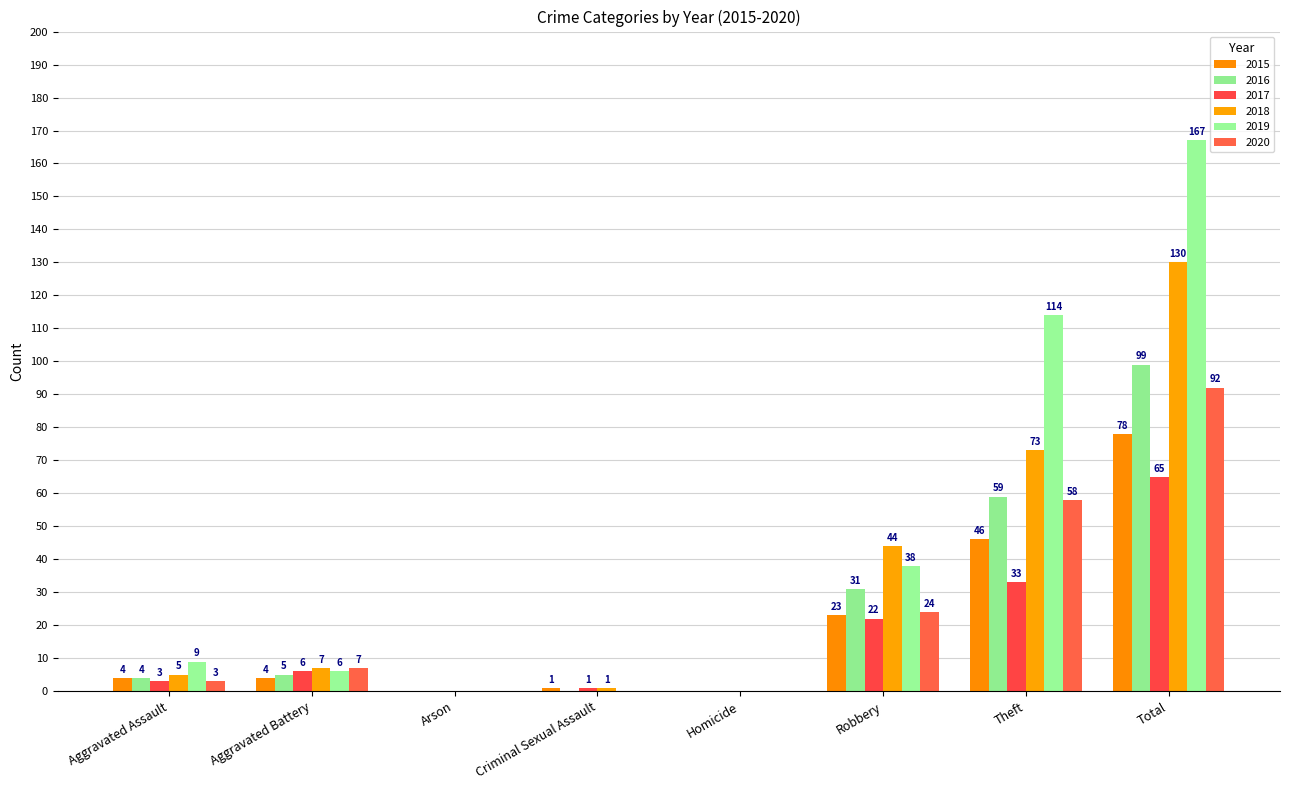

Count the number of data series in this chart.

6